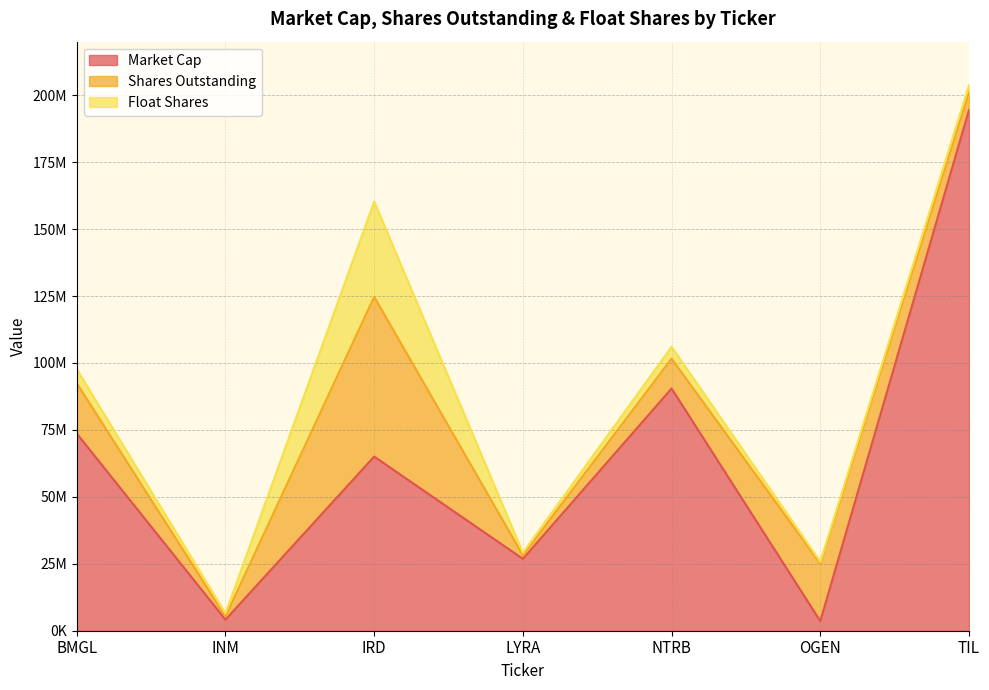

What is the lowest value of the Market Cap series?

3586375